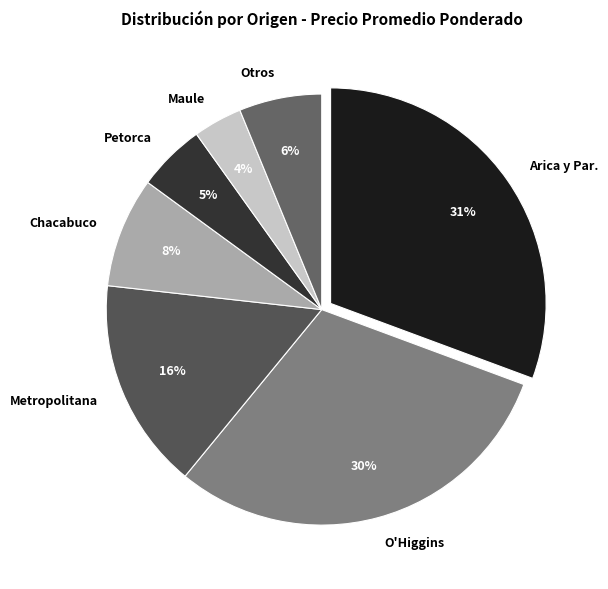

What percentage is the Chacabuco slice, to the nearest percent?

8%